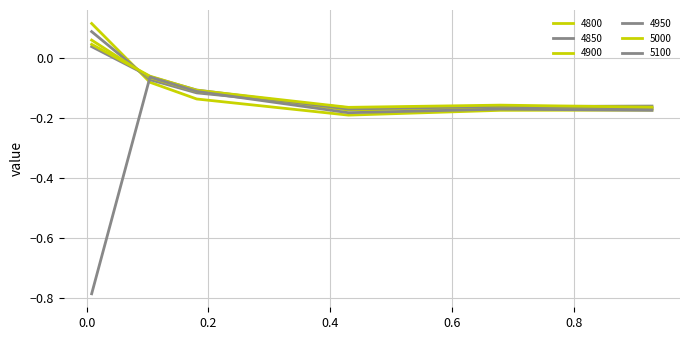

True or false: 4950 has more than 2 points higher than both neighbors.

False